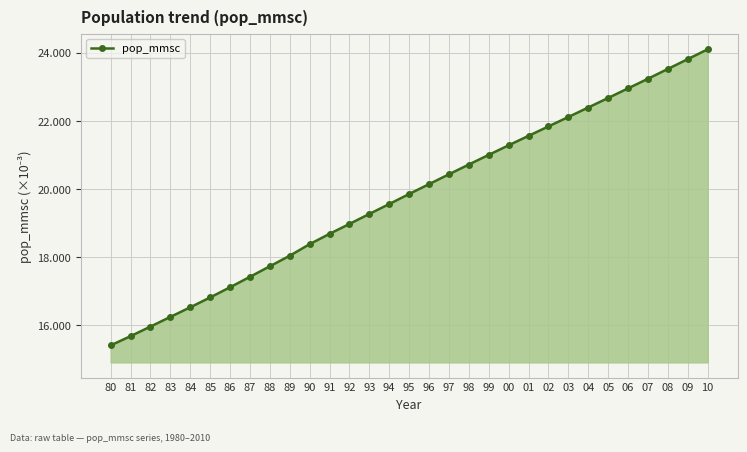

Is this an area chart (filled region under the line)?

Yes